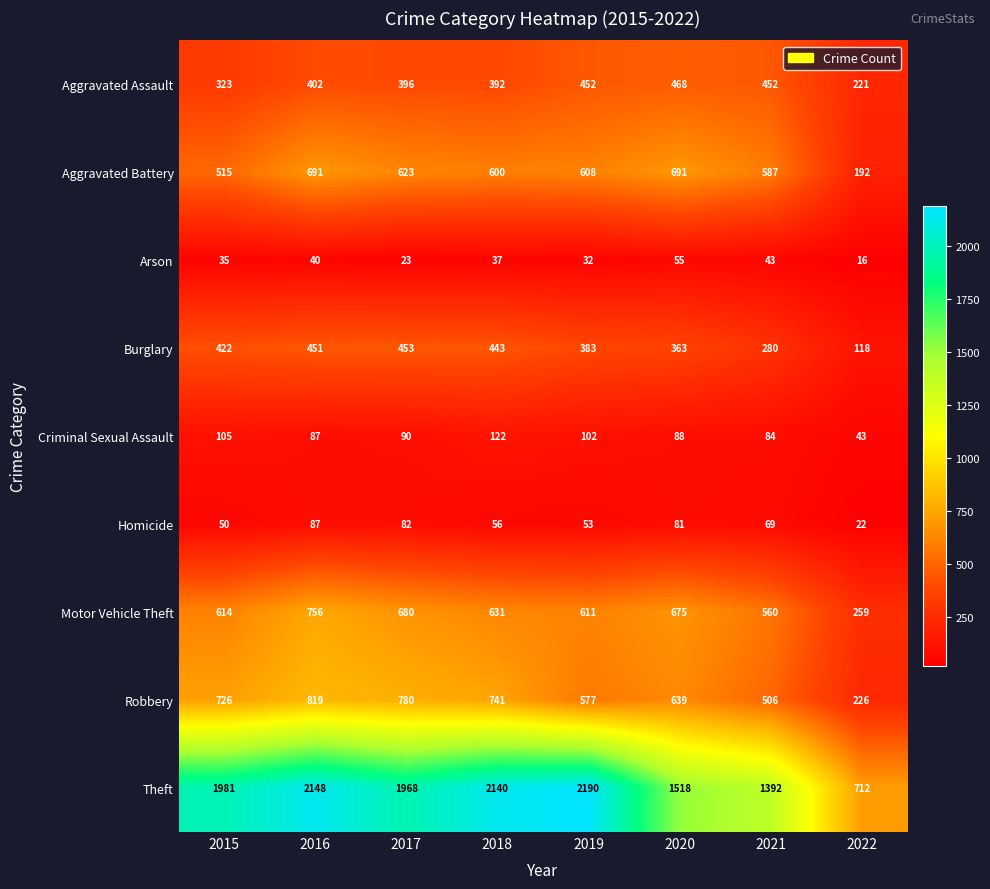

At which label does Burglary reach its minimum?

2022